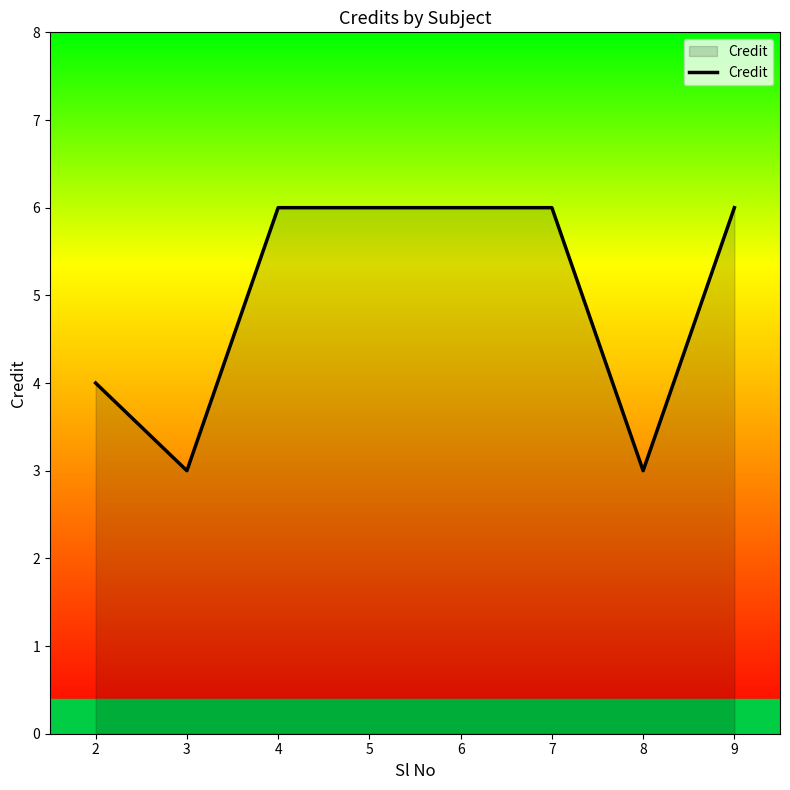

At which label is the value closest to 4?

2